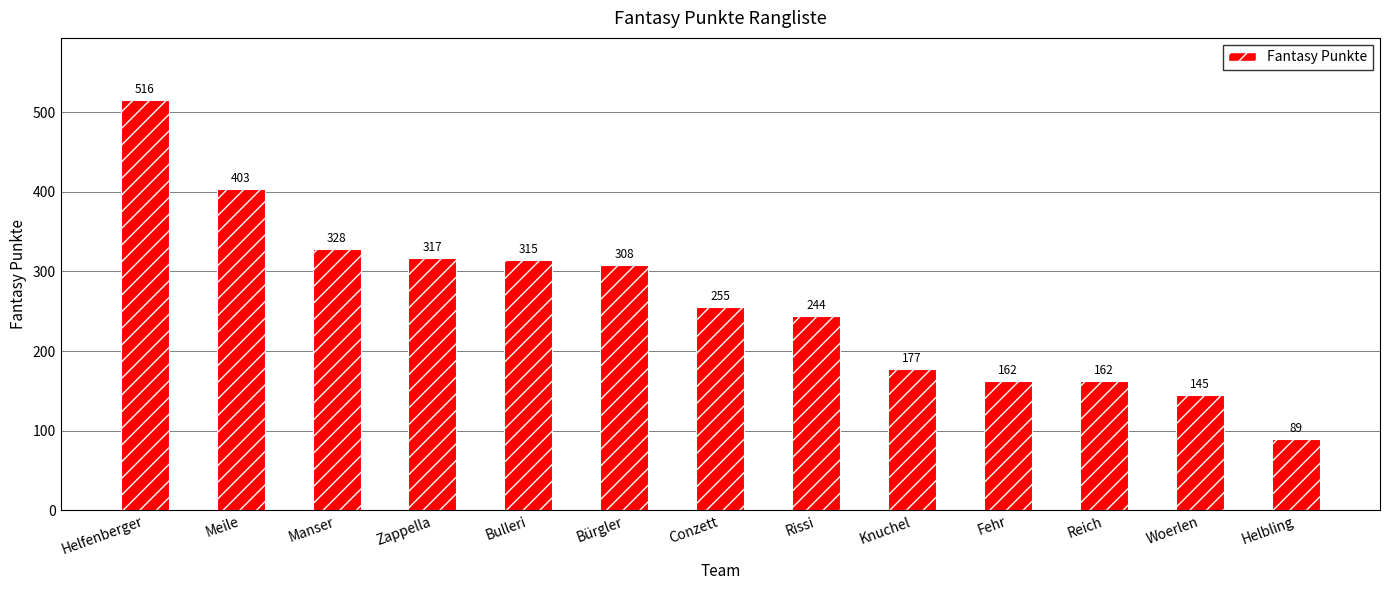

What is the label of the 6th bar from the left?

Bürgler